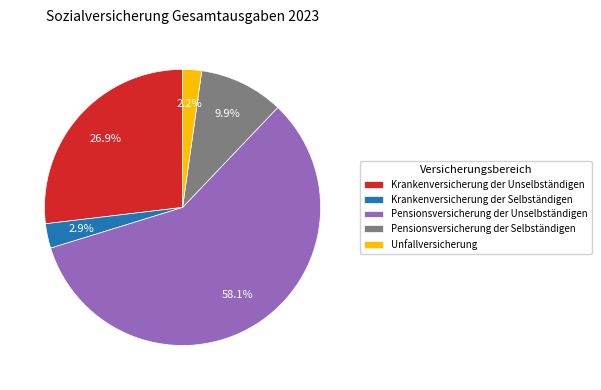

What percentage do Unfallversicherung and Pensionsversicherung der Selbständigen together represent?

12.1%